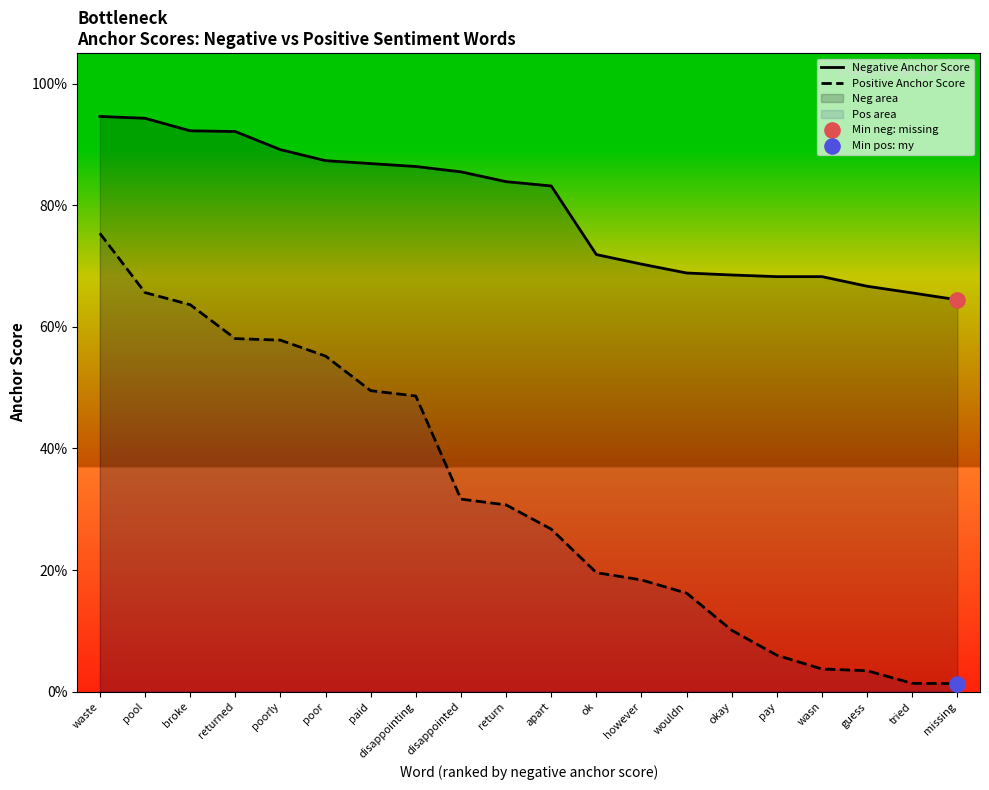

Which series has the largest Y range (max minus min)?

Positive Anchor Score